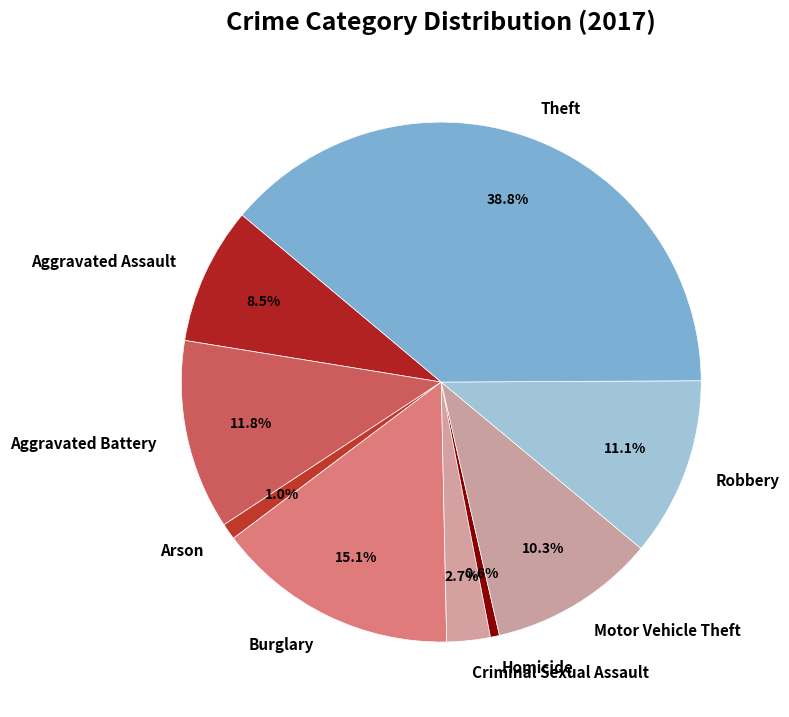

To the nearest percent, what is the combined percentage of Theft and Aggravated Battery?

51%